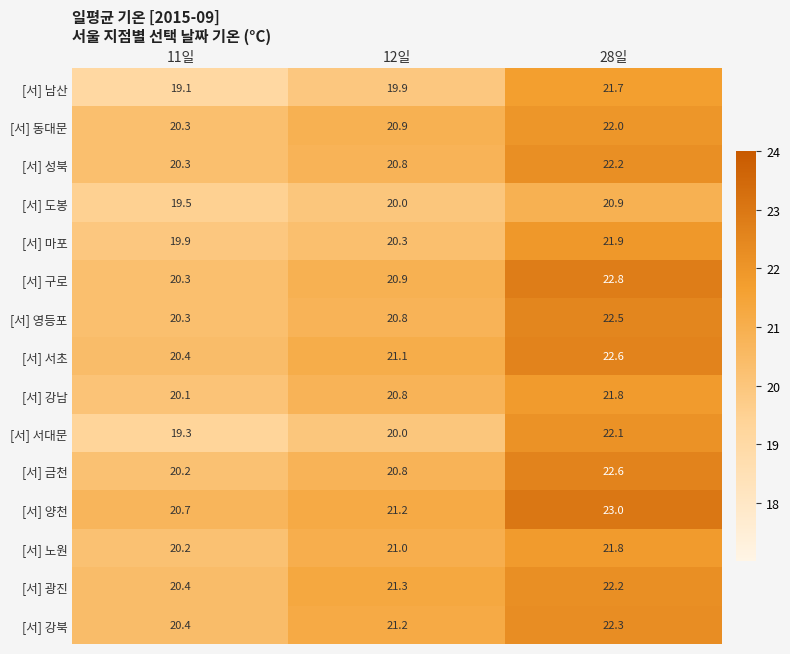

What is the difference between the second highest and minimum values in the [서] 광진 series?

0.9